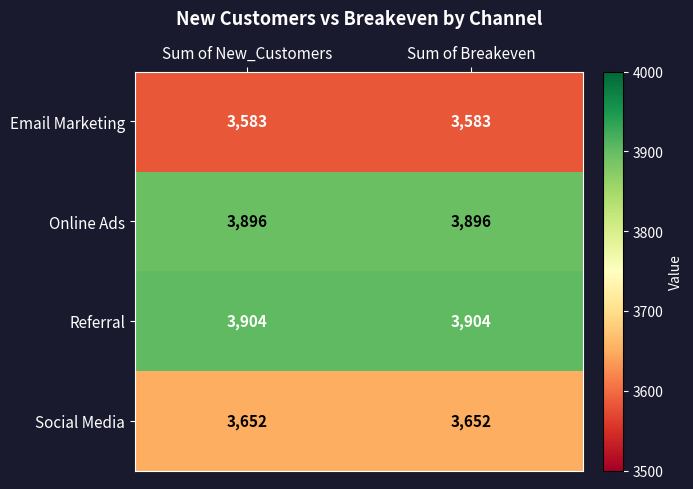

What is the total value across all series at Sum of Breakeven?

15035